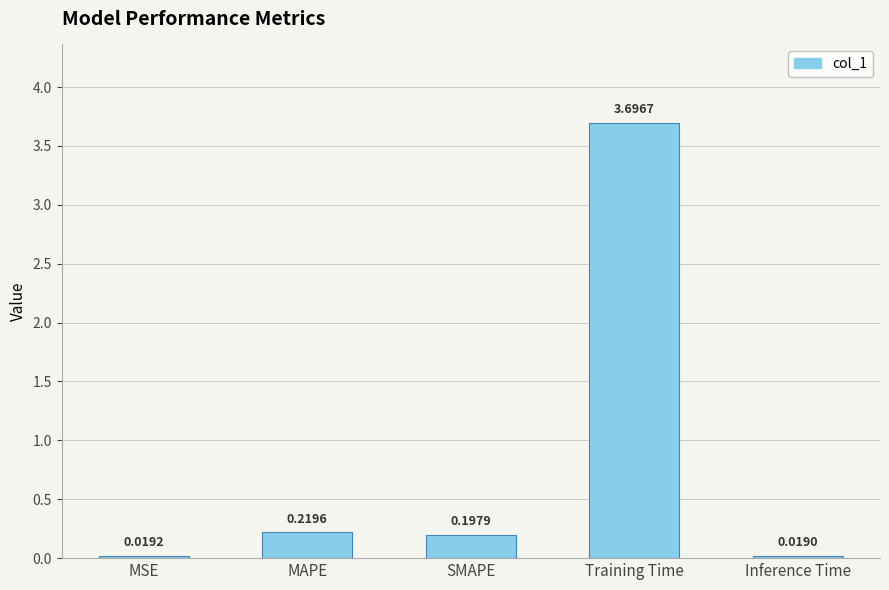

What is the label of the 5th bar from the left?

Inference Time